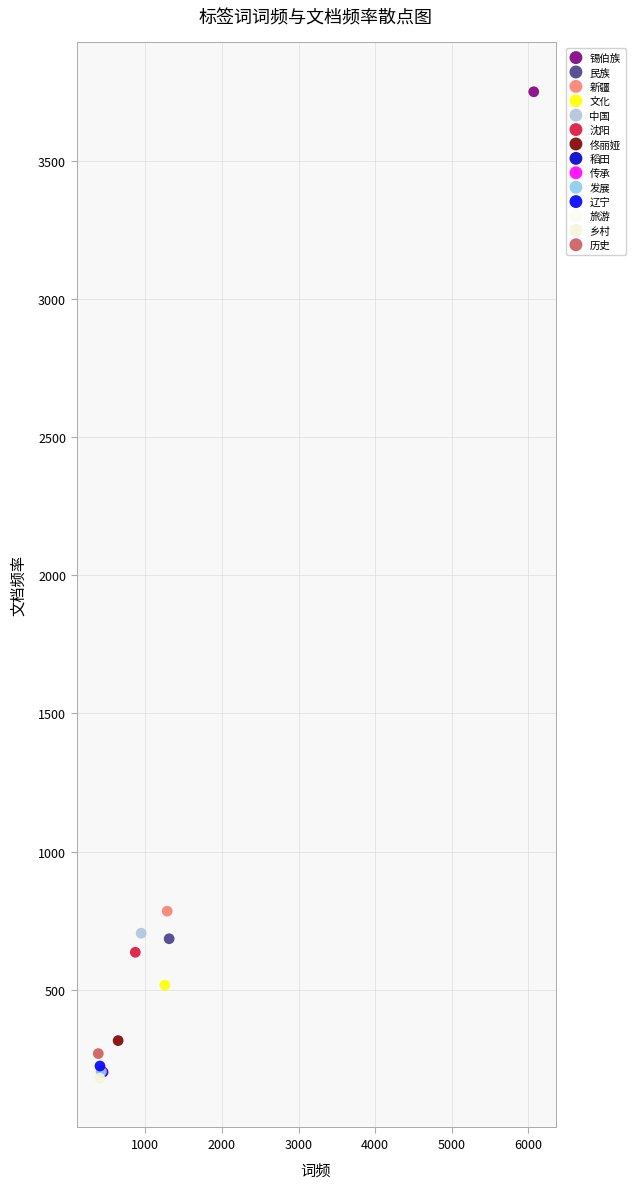

What are all the series names shown in the legend?

锡伯族, 民族, 新疆, 文化, 中国, 沈阳, 佟丽娅, 稻田, 传承, 发展, 辽宁, 旅游, 乡村, 历史